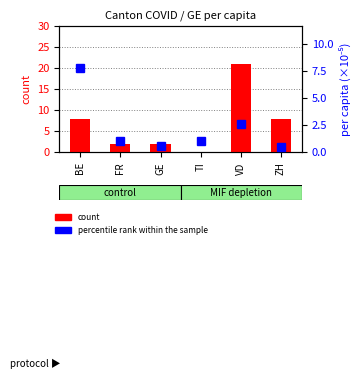

Between VD and ZH, which series saw the biggest shift?

count